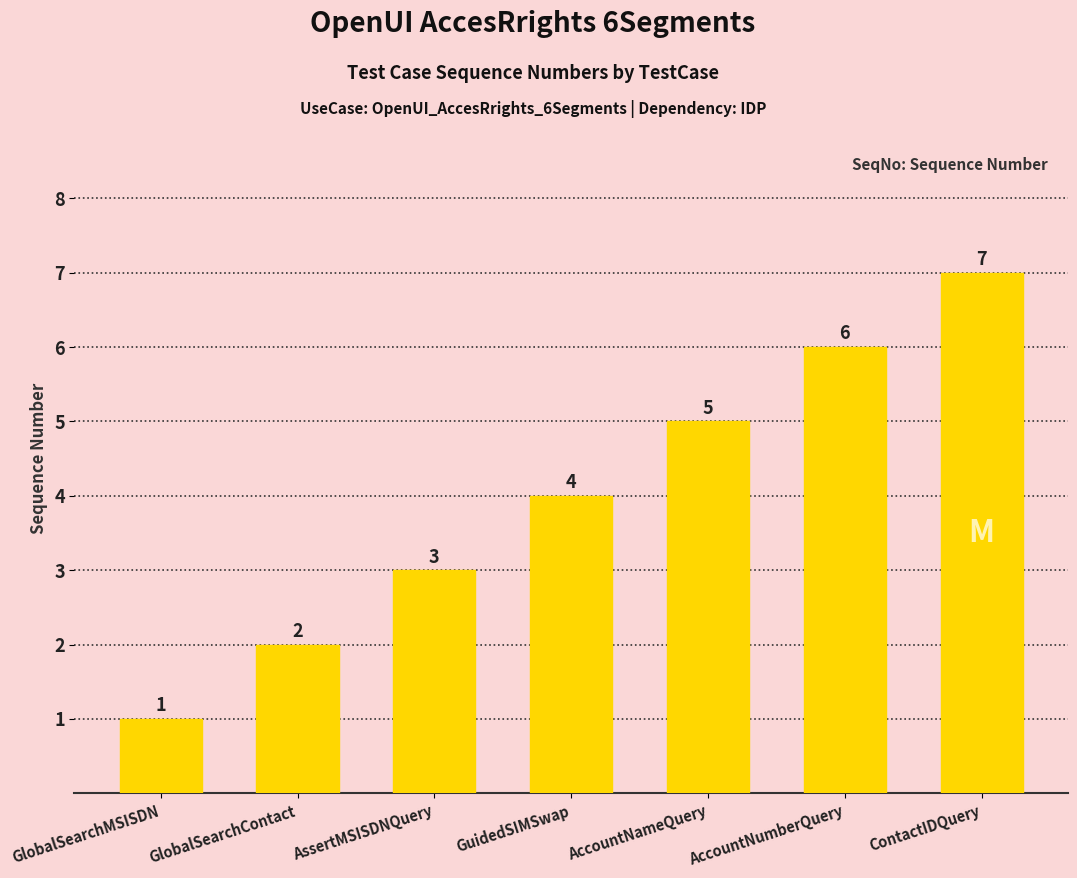

At which category does the chart reach its minimum across all series?

GlobalSearchMSISDN